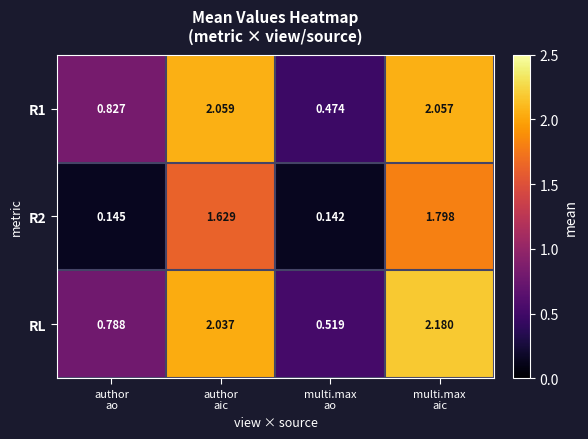

Which series has the widest spread of values?

RL